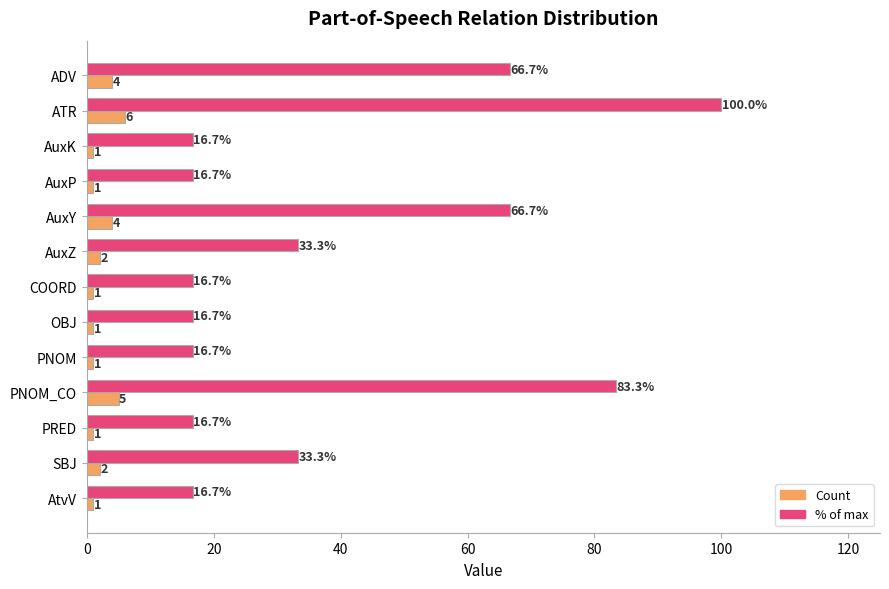

List the series in order of their peak value, highest first.

% of max, Count